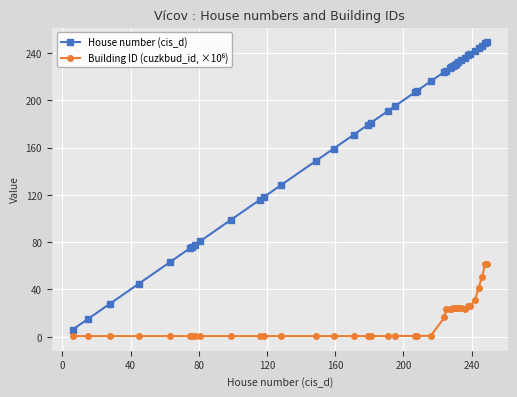

Does the chart have visible grid lines?

Yes